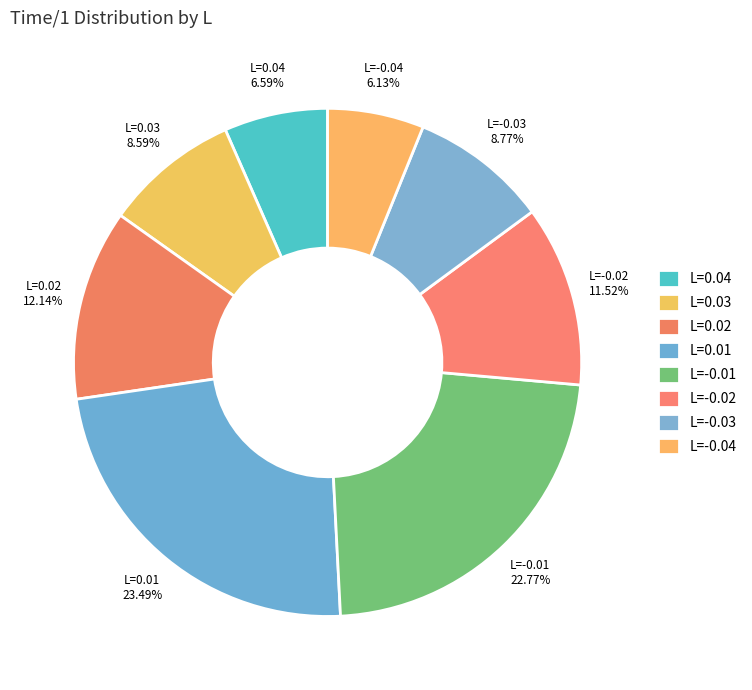

Approximately how many times larger is the value at L=-0.02 compared to L=0.01?

0.5